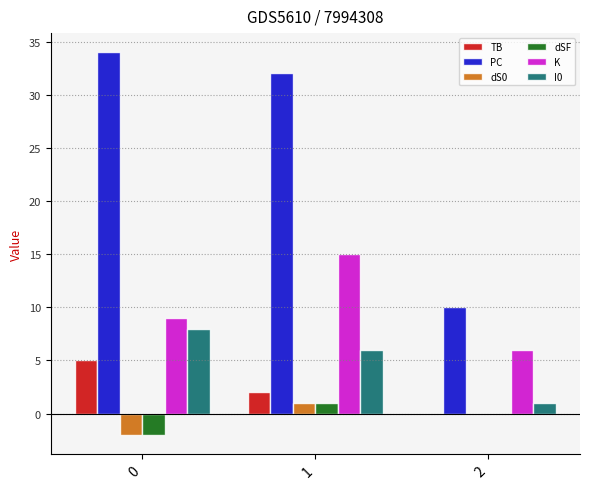

What is the maximum value shown in the chart?

34